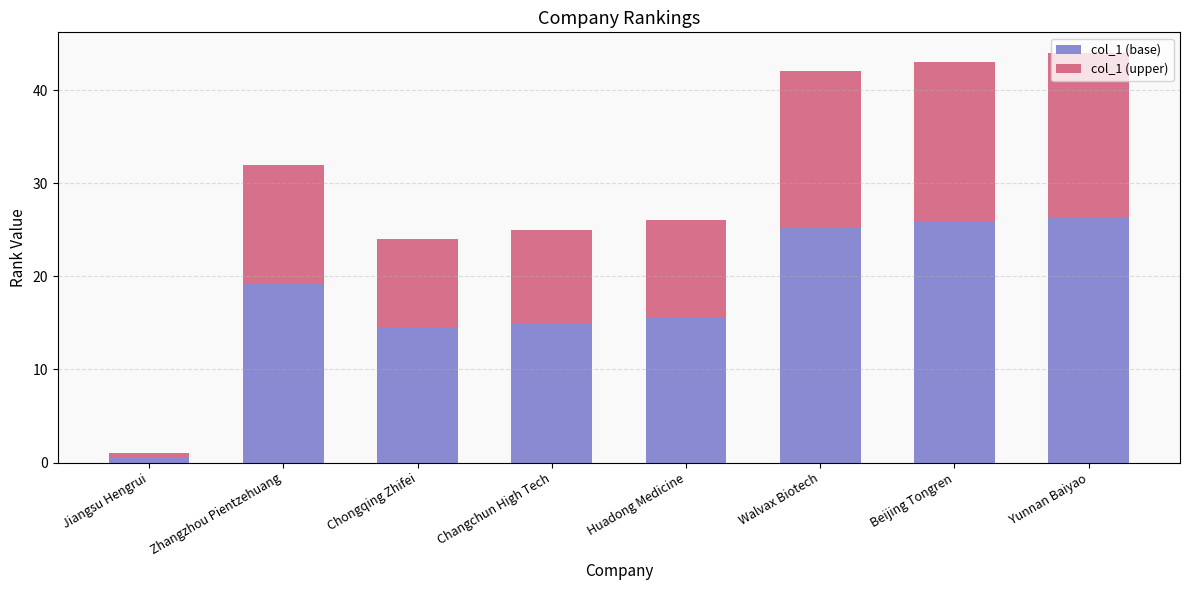

What is the total value across all series at Yunnan Baiyao?

44.0